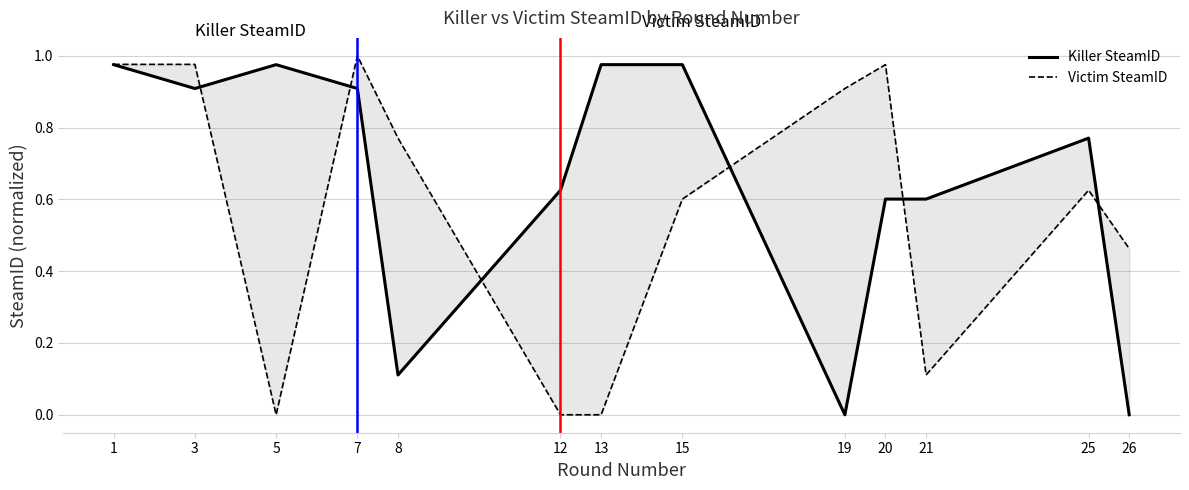

How many times do Killer SteamID and Victim SteamID cross each other?

6